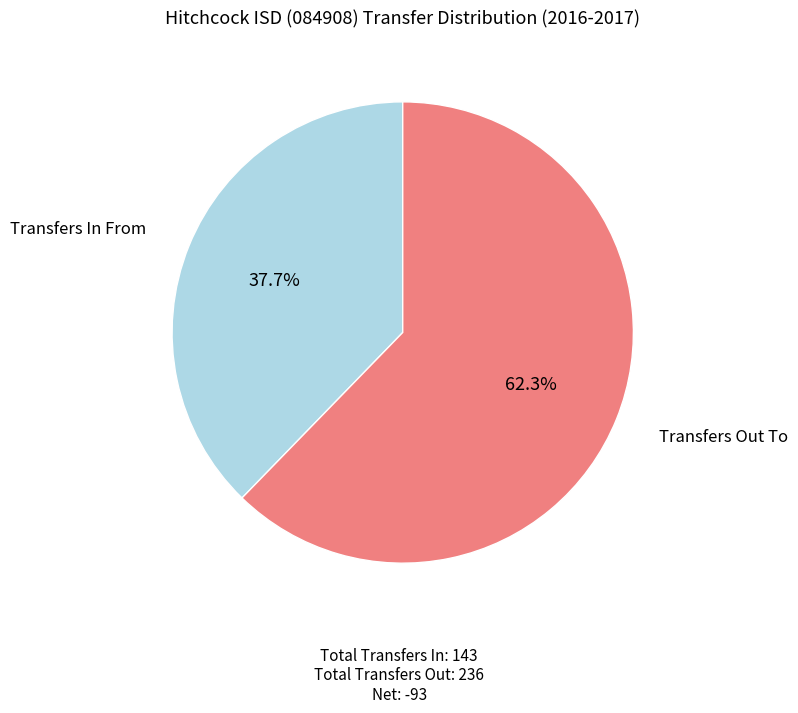

Which has a higher value, Transfers In From or Transfers Out To?

Transfers Out To